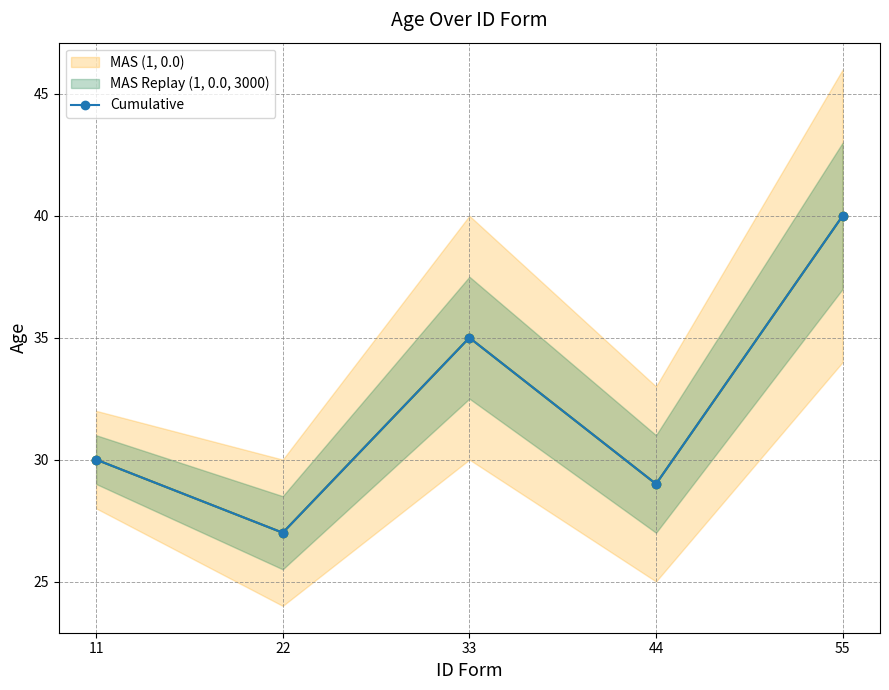

What is the change in value from 22 to 55?

+13